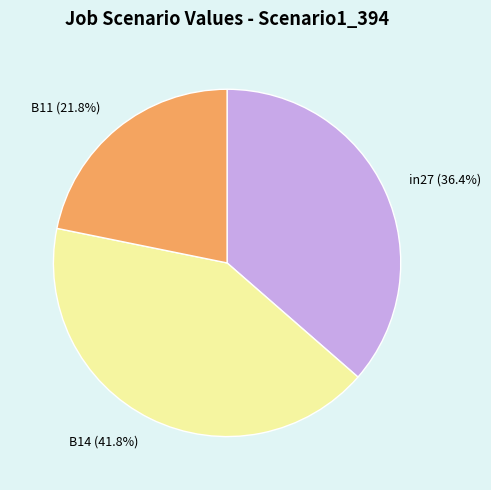

What portion of the pie excludes in27?

63.6%